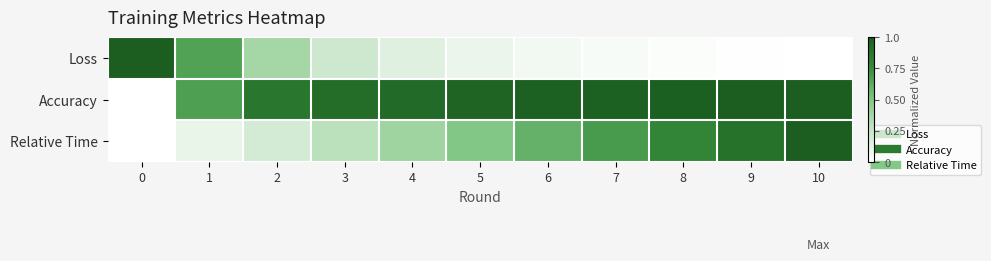

At which category is the sum across all series the highest?

10